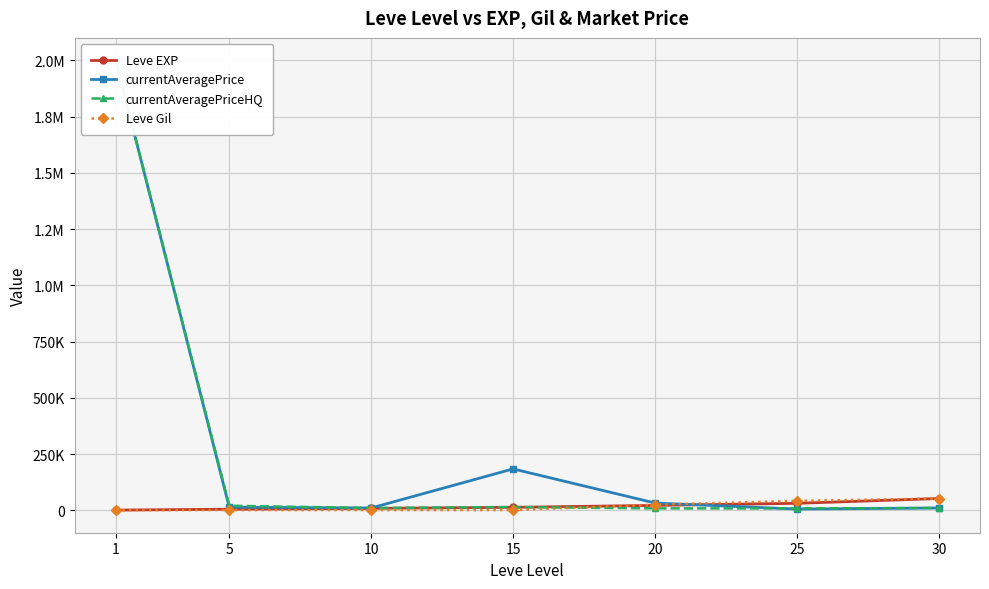

What are all the series names shown in the legend?

Leve EXP, currentAveragePrice, currentAveragePriceHQ, Leve Gil